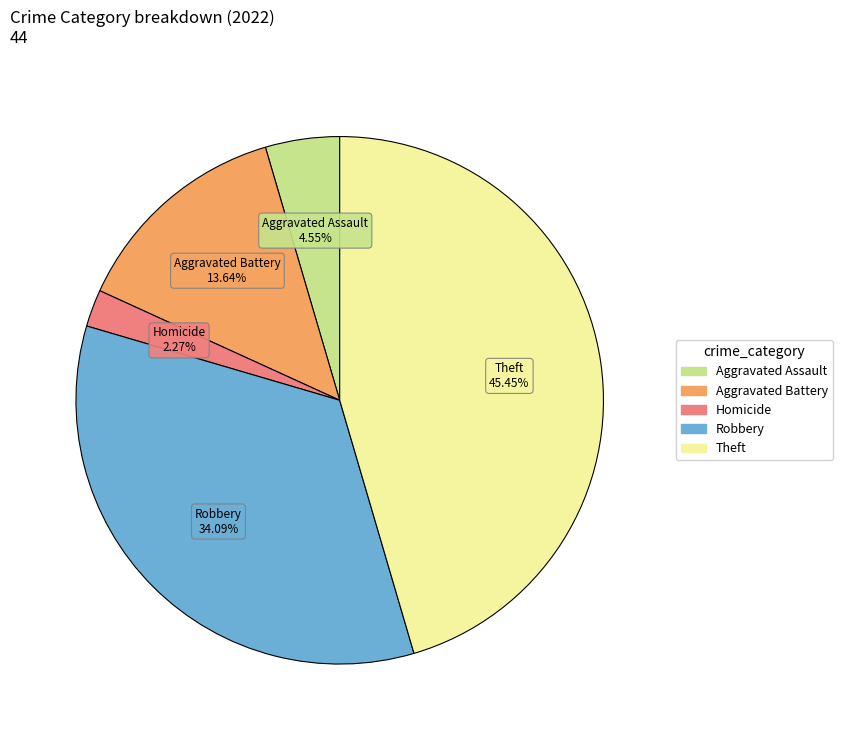

How many slices are in this pie chart?

5